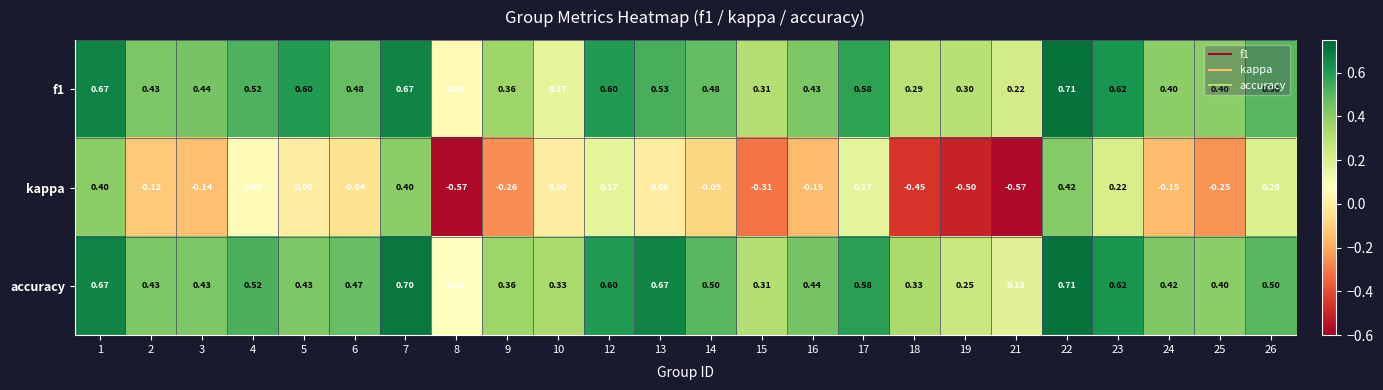

What is the total value across all series at 8?

-0.4